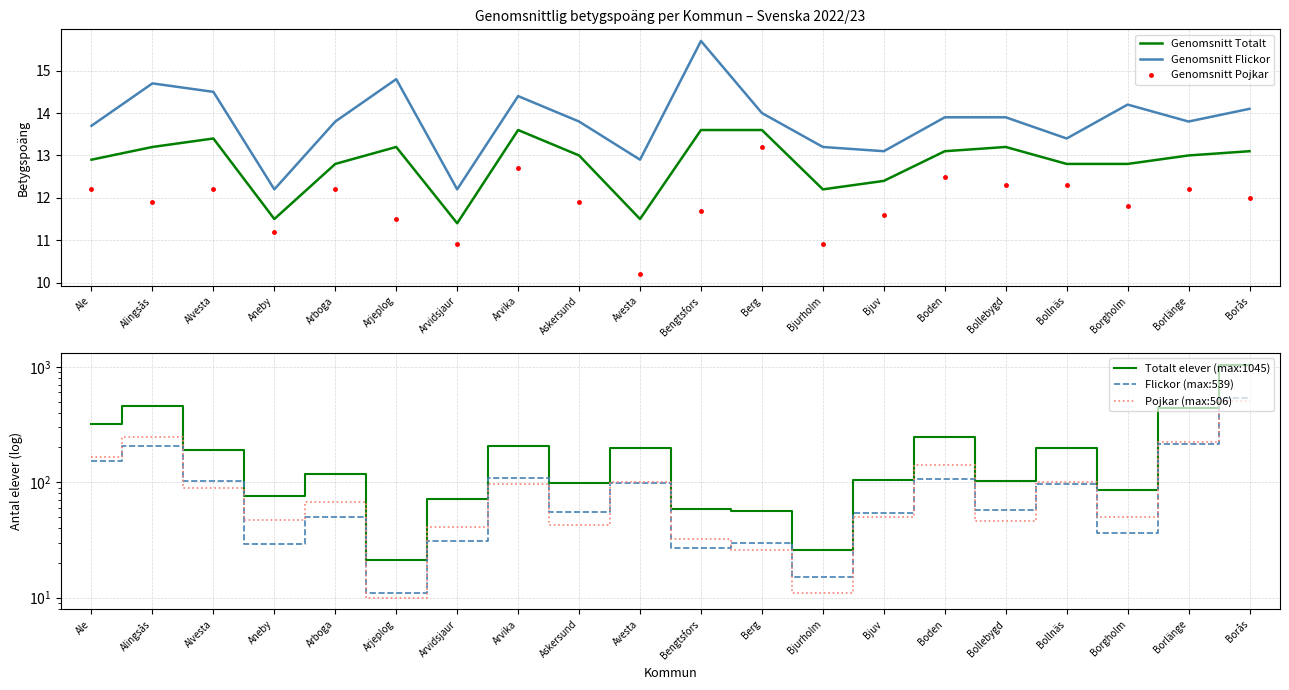

Which series ends up on top after the final intersection of Pojkar (max:506) and Genomsnitt Totalt?

Pojkar (max:506)